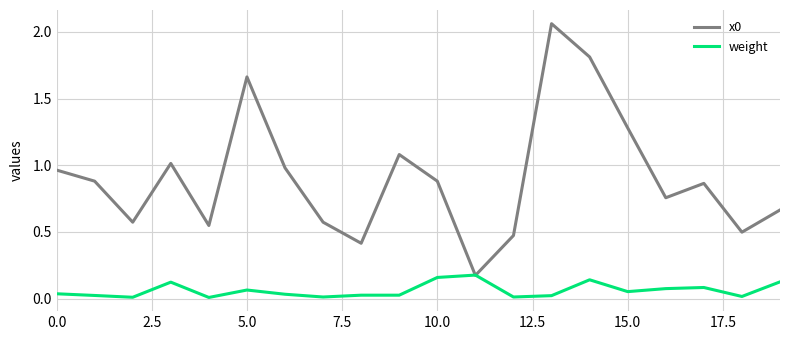

At which category is the sum across all series the highest?

13